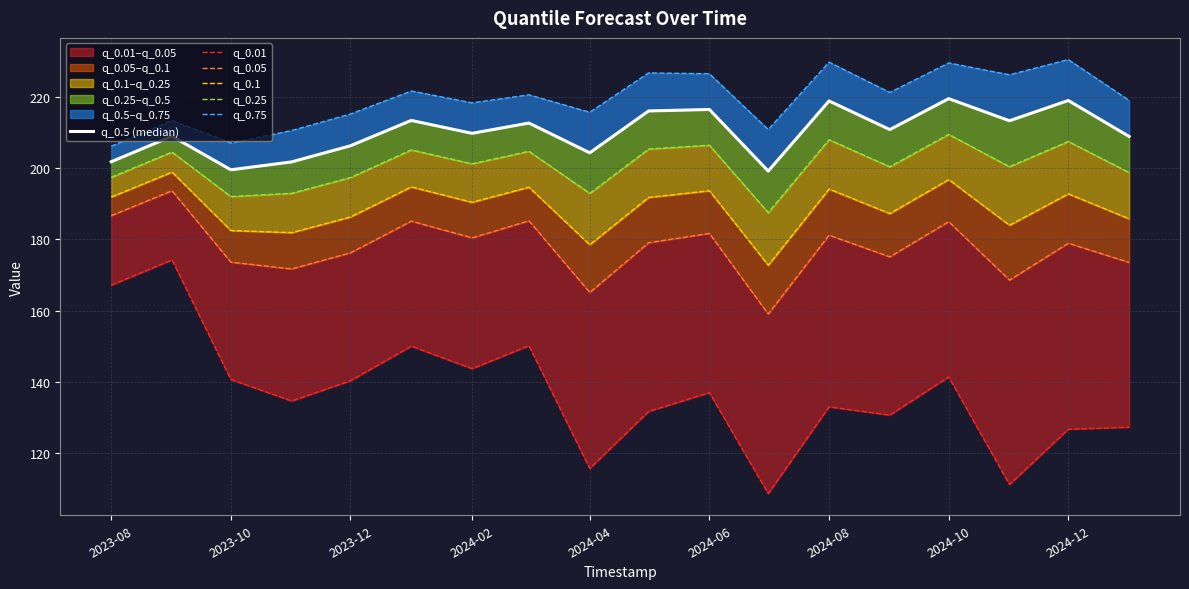

True or false: q_0.75 and q_0.25 cross at least once.

False